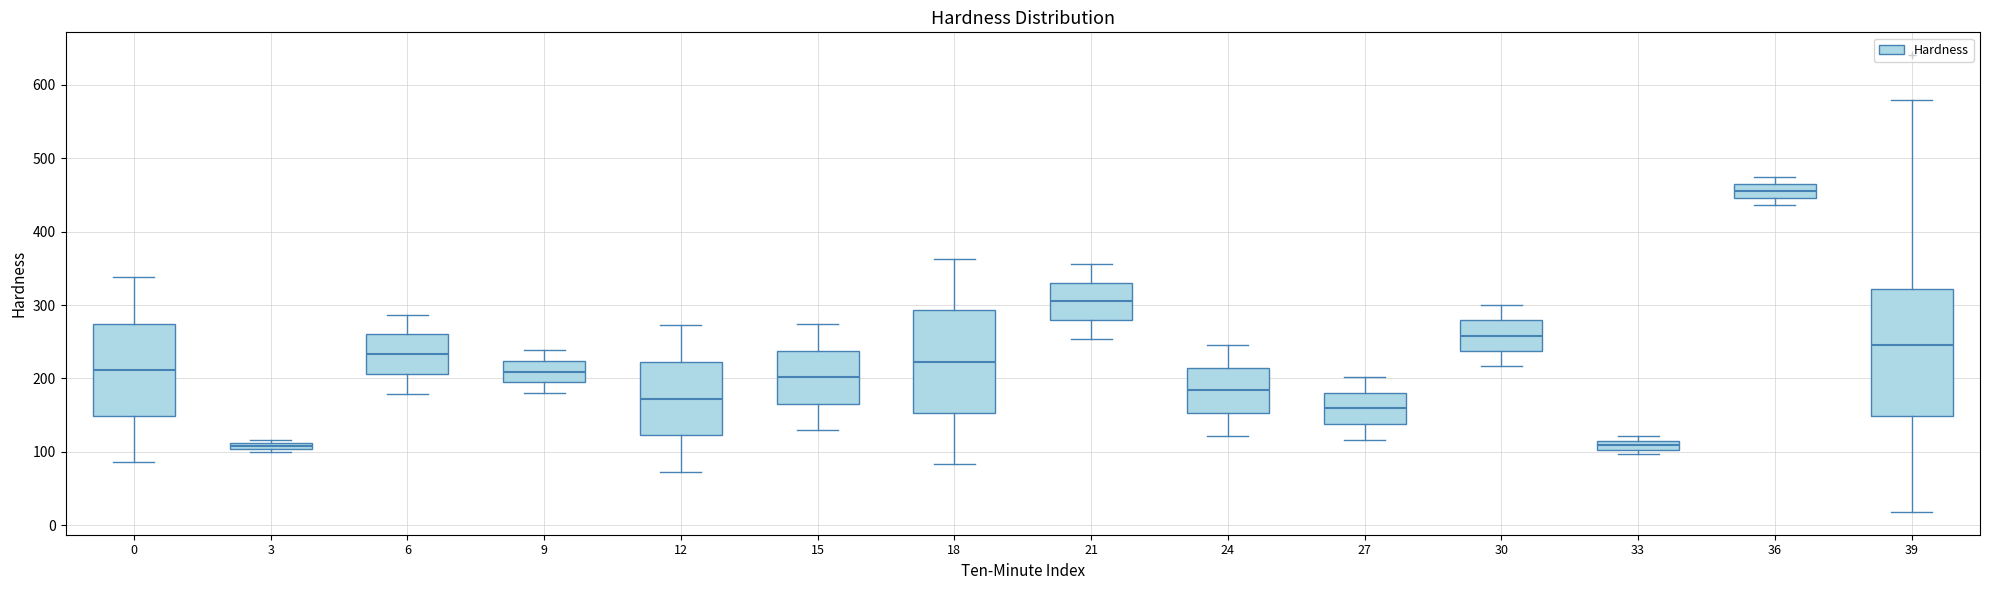

Where is the upper edge of the box at x = 21 on the y-axis? The values are not printed on the chart, so give them approximately, as read against the axis.

330